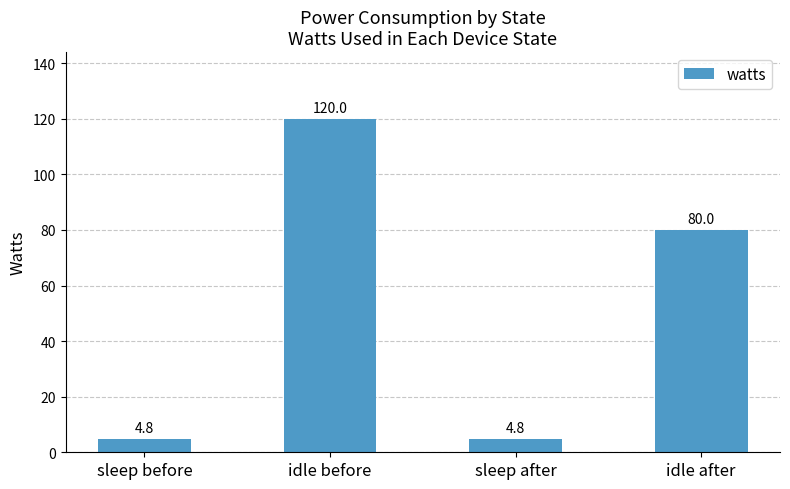

Count the number of data series in this chart.

1